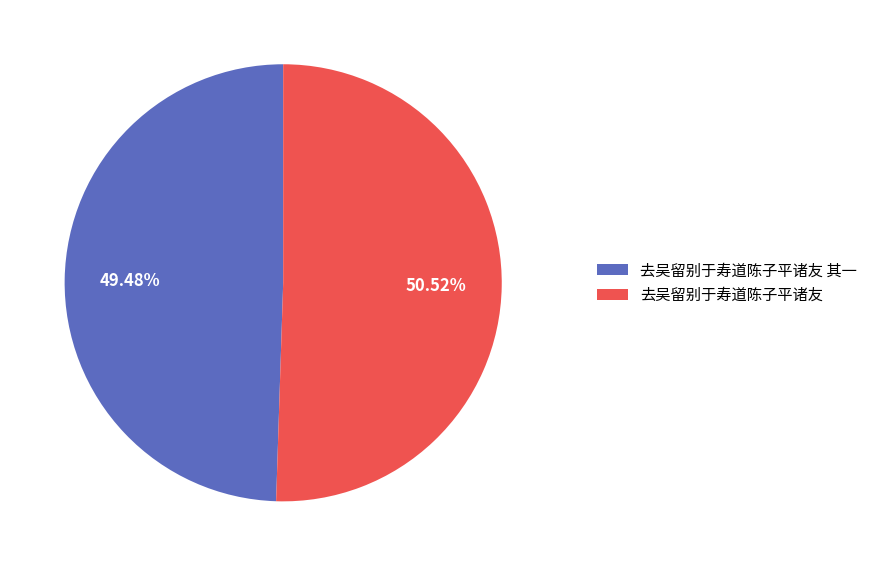

Does any single category account for the majority?

Yes